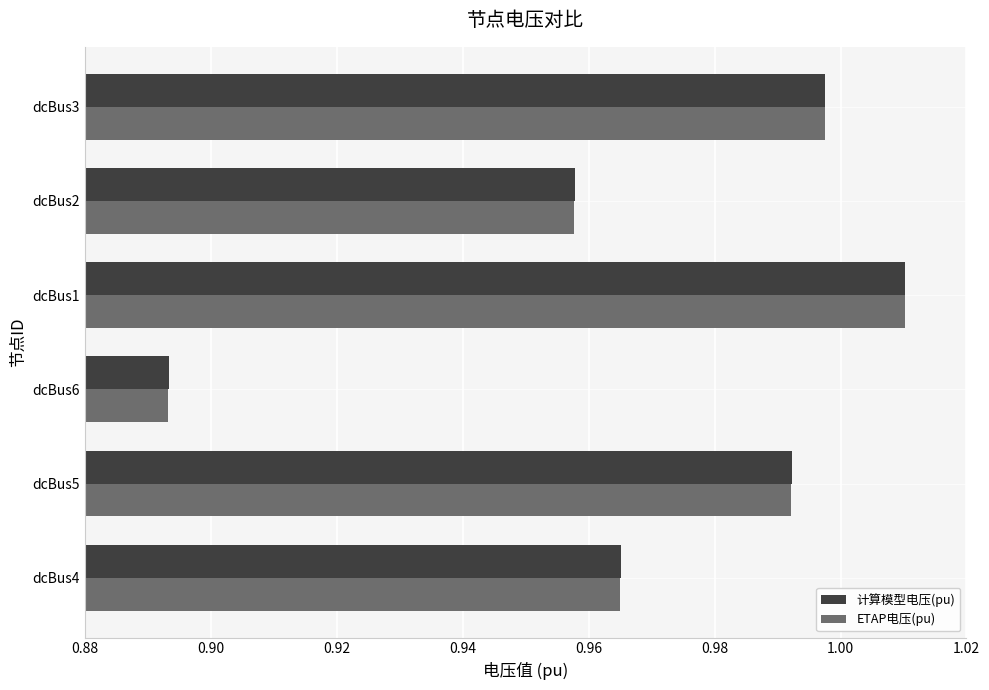

What is the sum of all ETAP电压(pu) values?

5.8